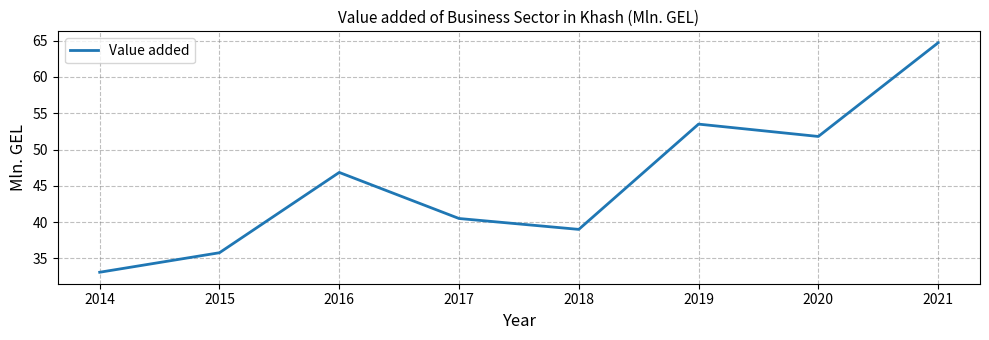

At which label does the data first exceed 46?

2016